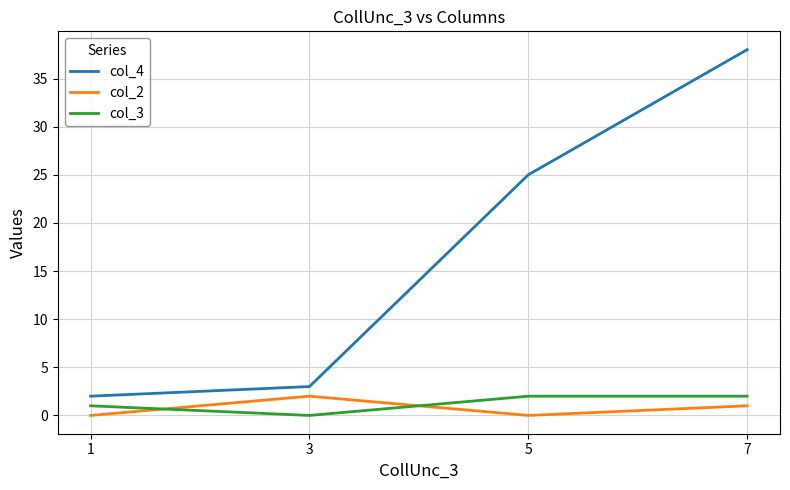

Which series has the largest total across all categories?

col_4